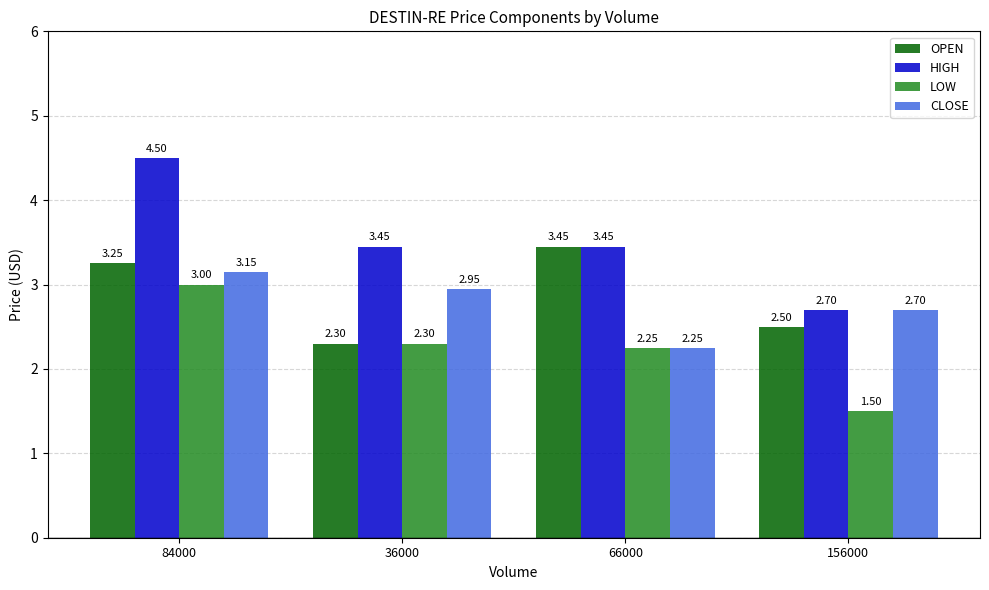

Are the bars grouped side by side (vs. stacked)?

Yes